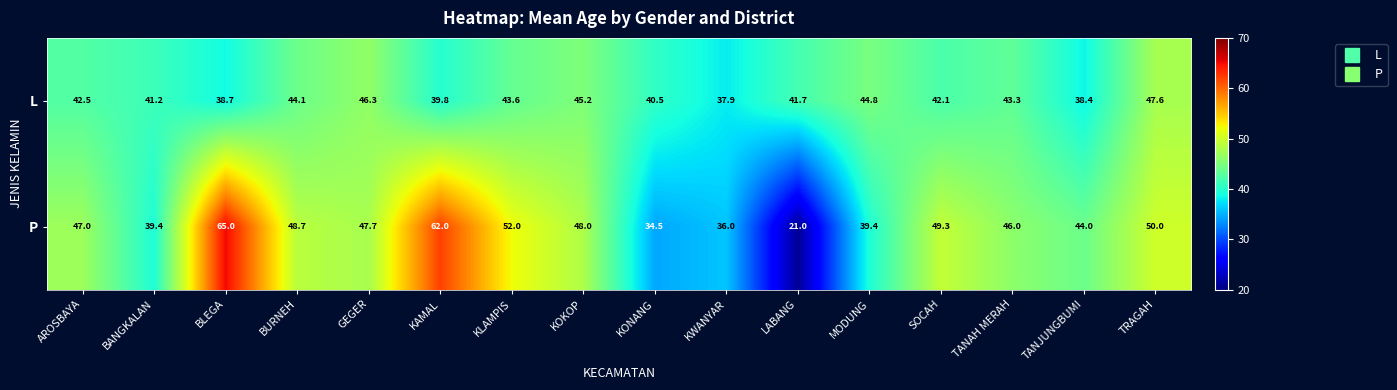

At which label does L reach its peak?

TRAGAH